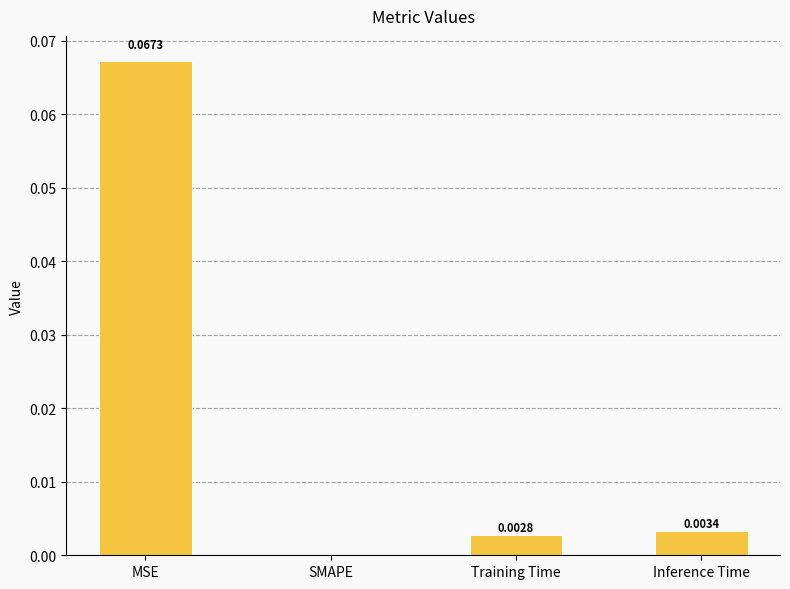

At which label is the value closest to 0?

SMAPE